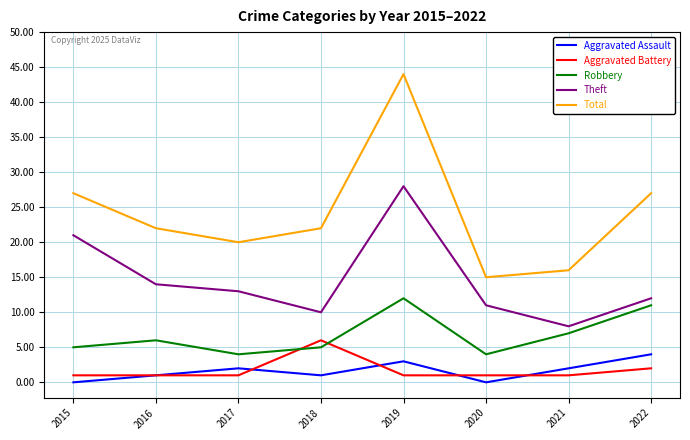

Does the chart display data point markers on the line(s)?

No